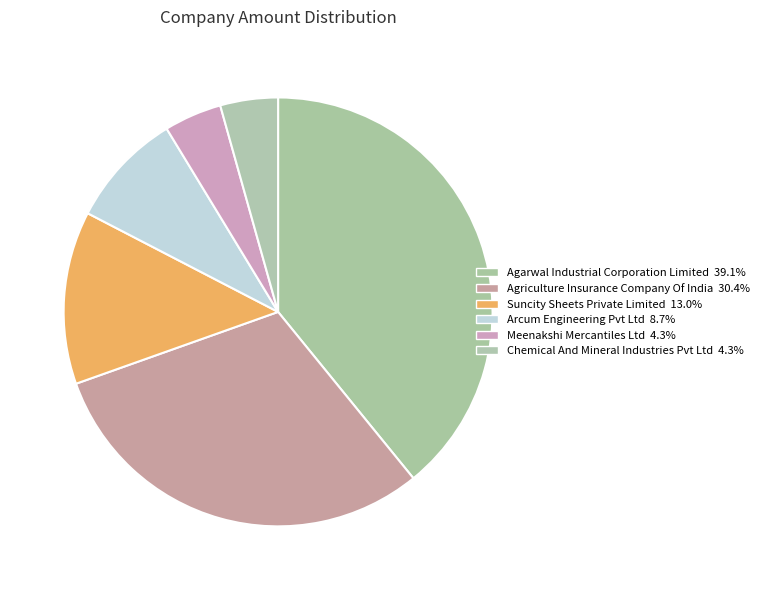

Count the number of slices in the pie.

6